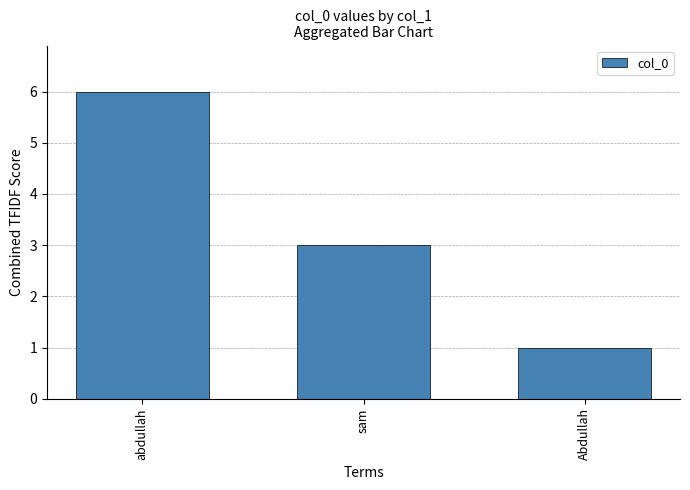

The value at Abdullah is 2. True or false?

False